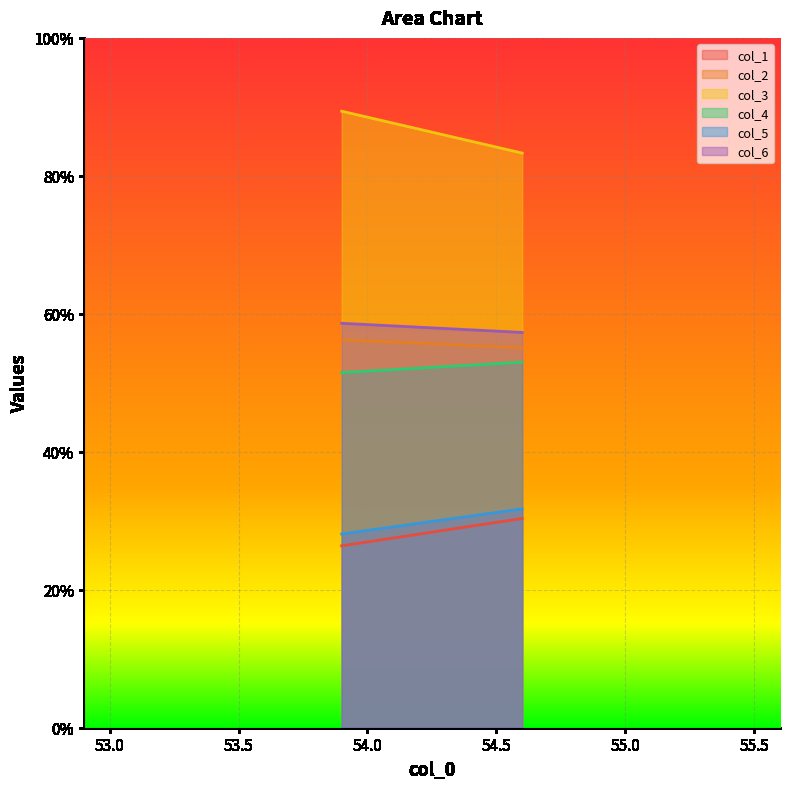

At 53.9, list the series in order from smallest to largest.

col_1, col_5, col_4, col_2, col_6, col_3